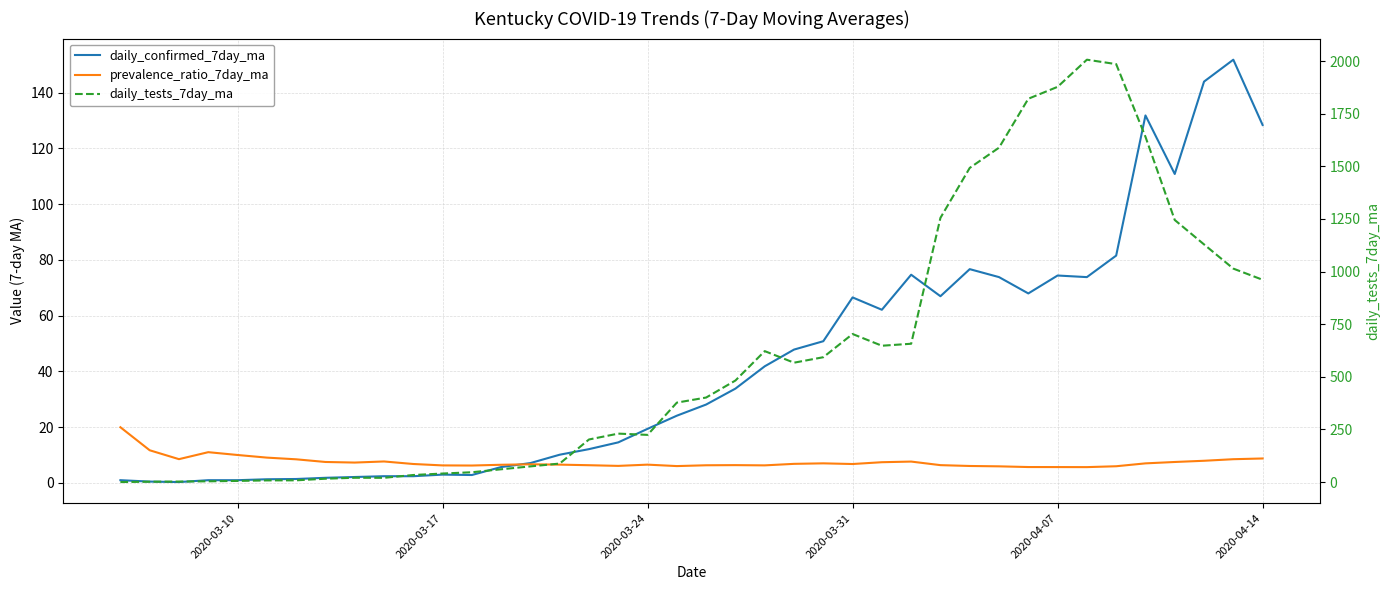

After their last crossing, which series has the higher values: prevalence_ratio_7day_ma or daily_confirmed_7day_ma?

daily_confirmed_7day_ma